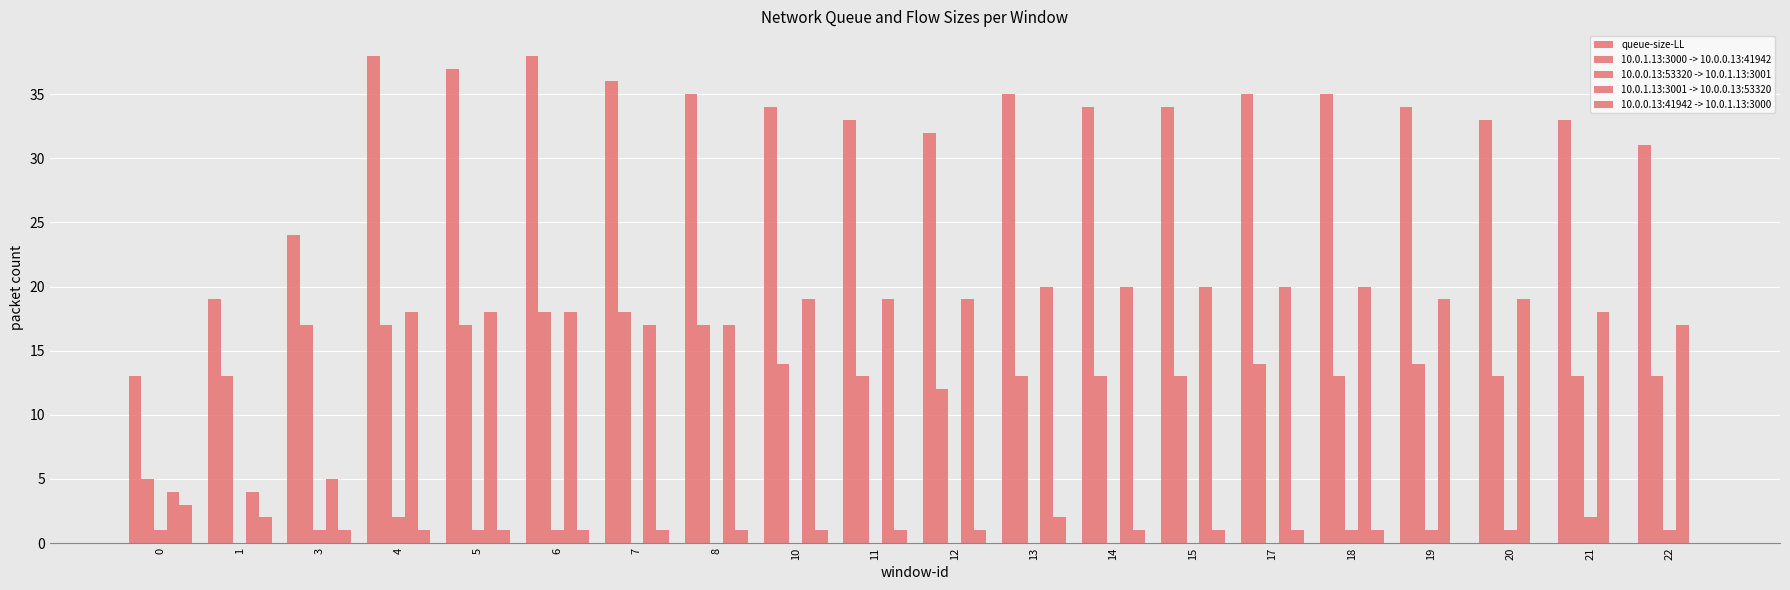

What is the total value across all series at 1?

38